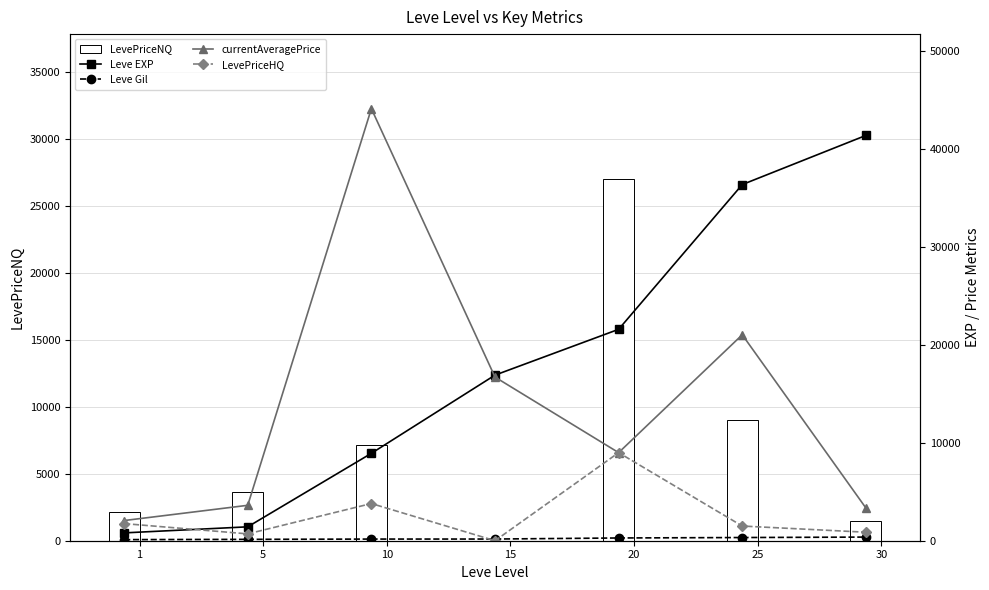

Rank the series at 20 from highest to lowest value.

LevePriceNQ, Leve EXP, currentAveragePrice, LevePriceHQ, Leve Gil